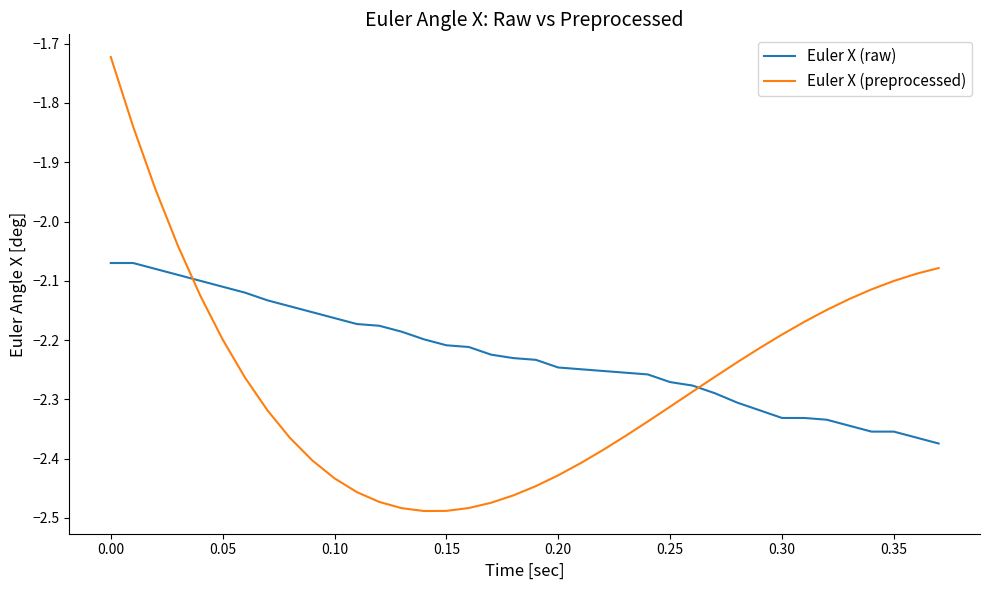

Which series has the largest range (max minus min)?

Euler X (preprocessed)